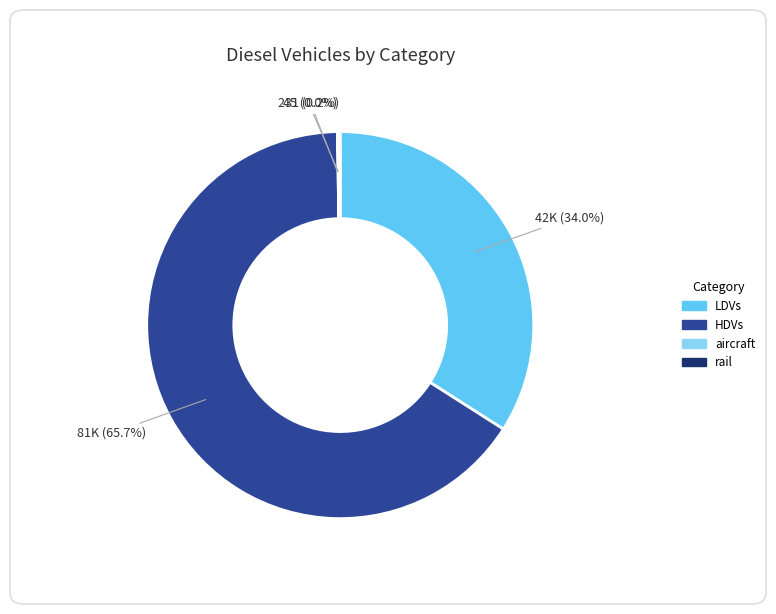

Does HDVs account for over 50% of the chart?

Yes